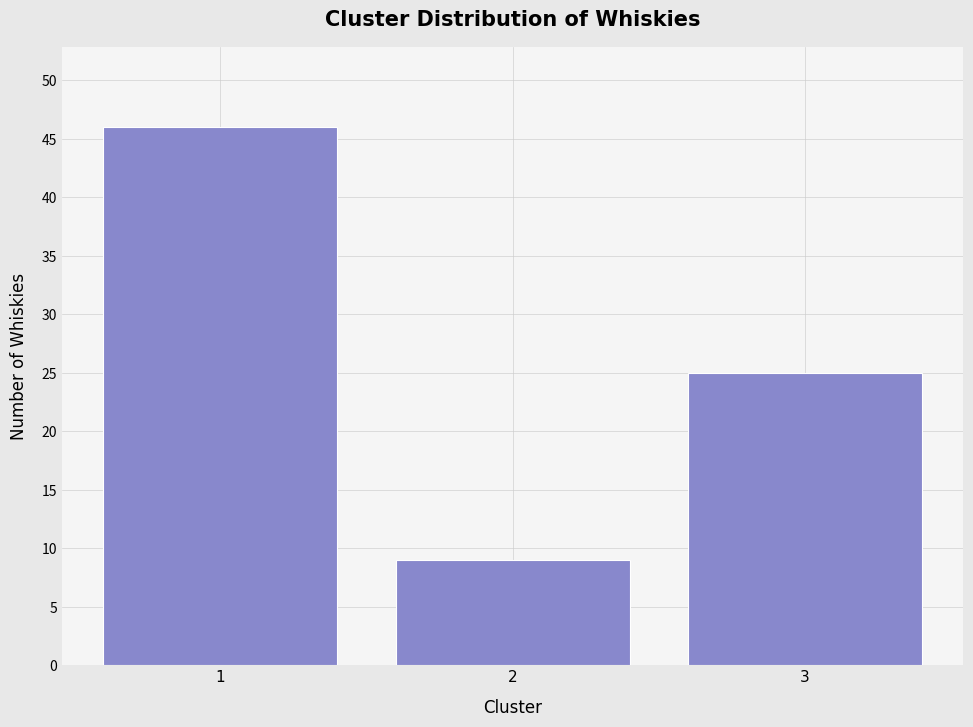

Reading left to right, transcribe all the data shown in this chart.

46	9	25